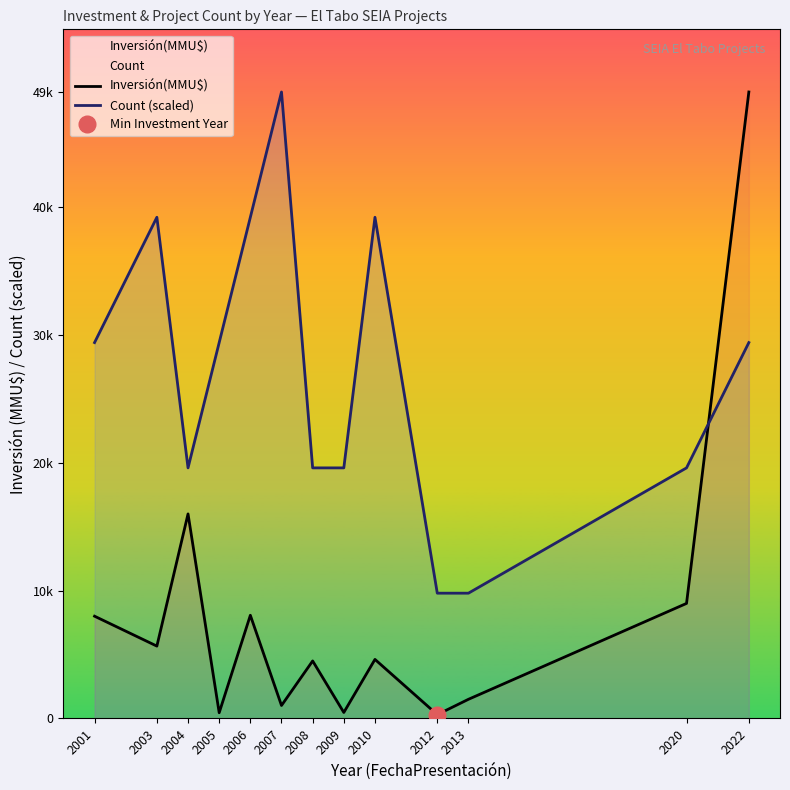

What is the value of the Count (scaled) point at the 3rd from the left?

19600